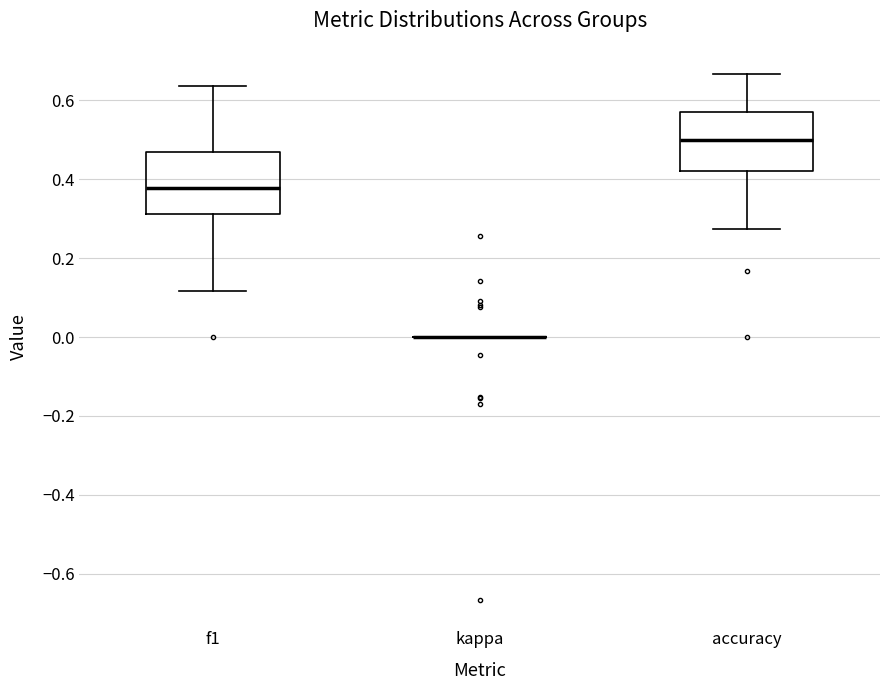

Reading left to right, read every box against the y-axis: the position of its median line, the range the box covers, and the ends of its whiskers. The values are not printed on the chart, so give them approximately, as read against the axis.

f1: median 0.38, box 0.32 to 0.46, whiskers 0.12 to 0.64
kappa: box collapsed to a line at 0.00, whiskers 0.00 to 0.00
accuracy: median 0.50, box 0.42 to 0.58, whiskers 0.28 to 0.66